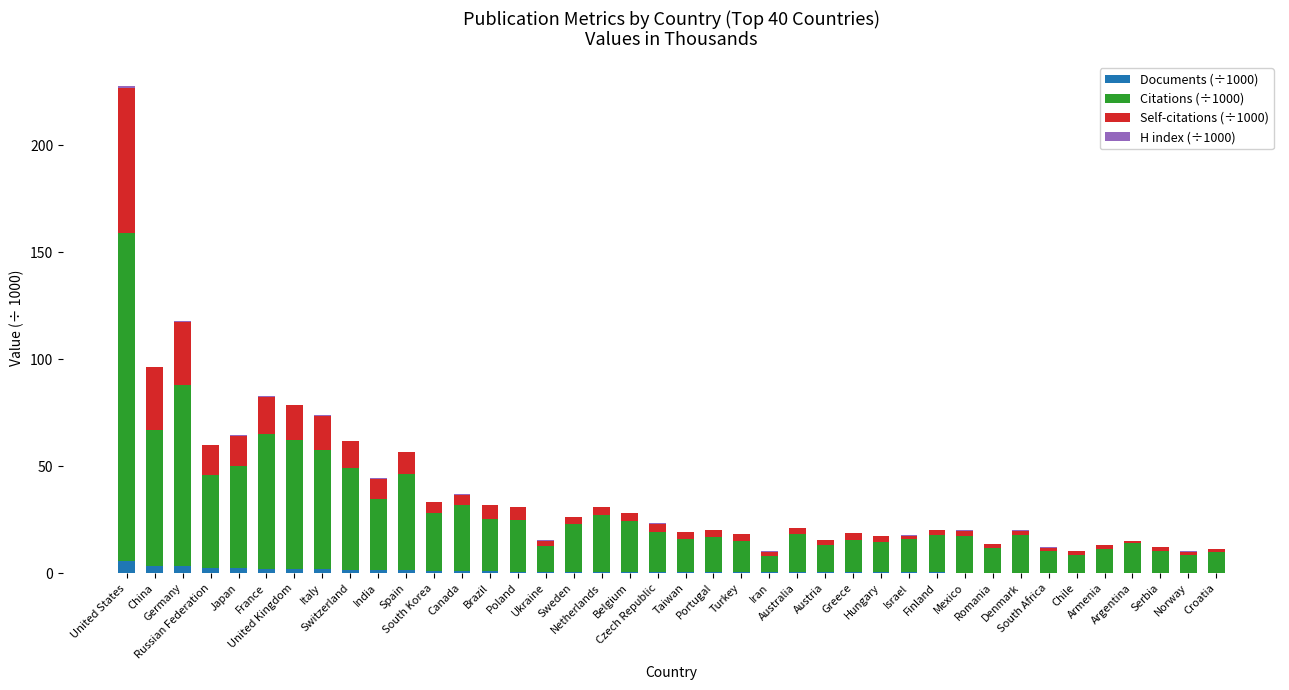

What is the maximum value for Documents (÷1000)?

5.8